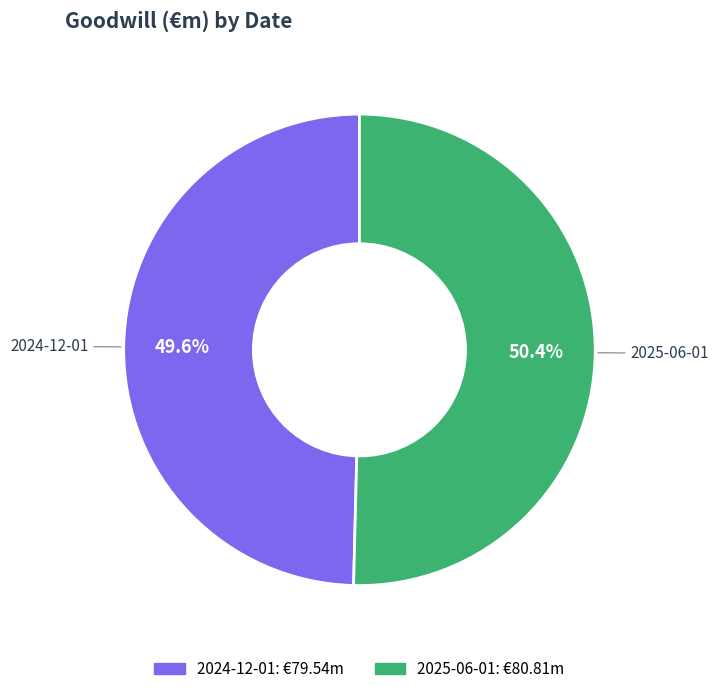

Which category has the biggest portion of the pie?

2025-06-01